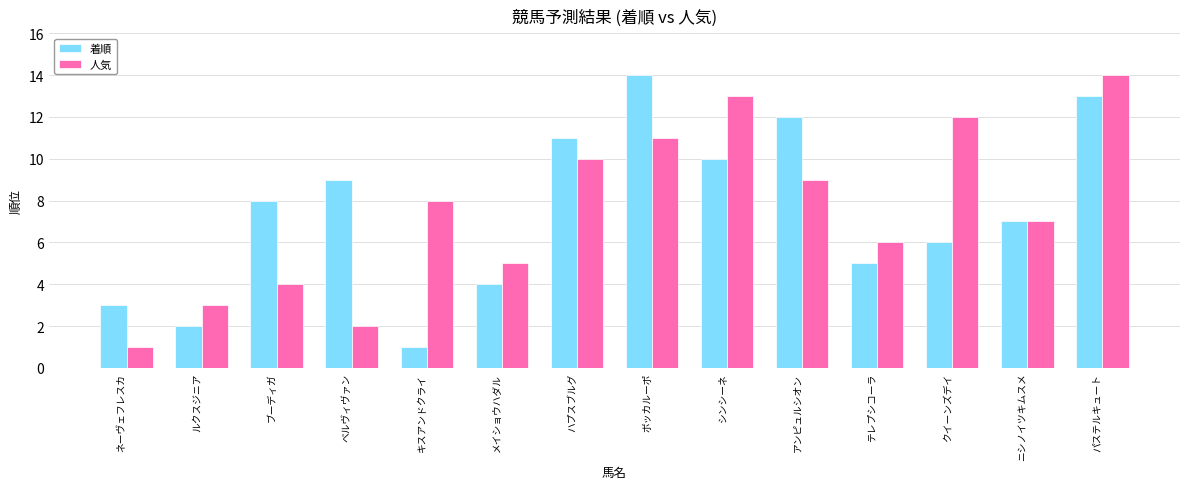

What is the label of the 4th bar from the left?

ベルヴィヴァン